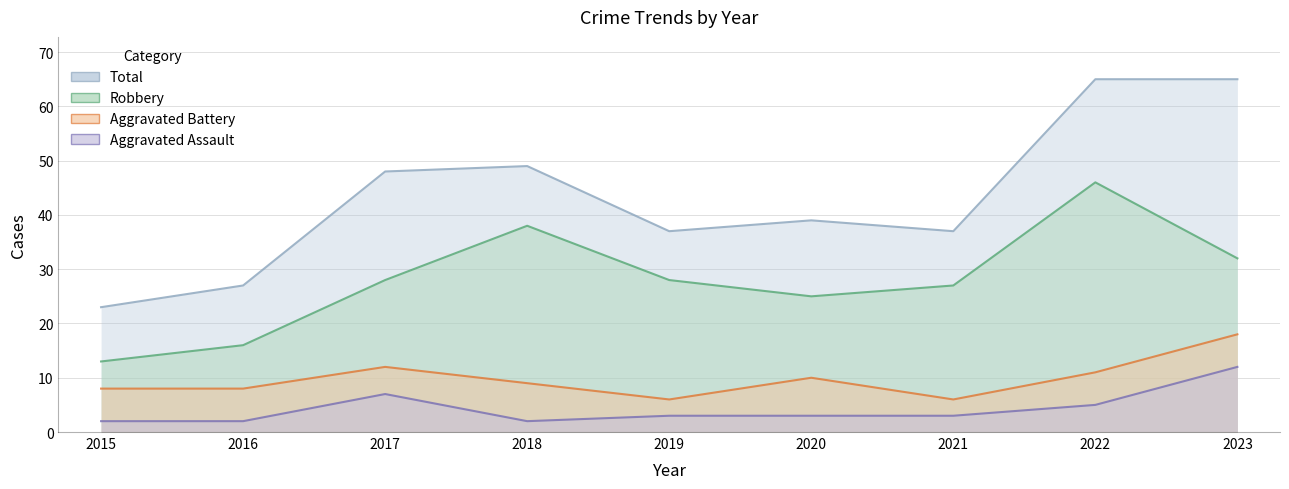

Which has a higher value, 2016 or 2023?

2023